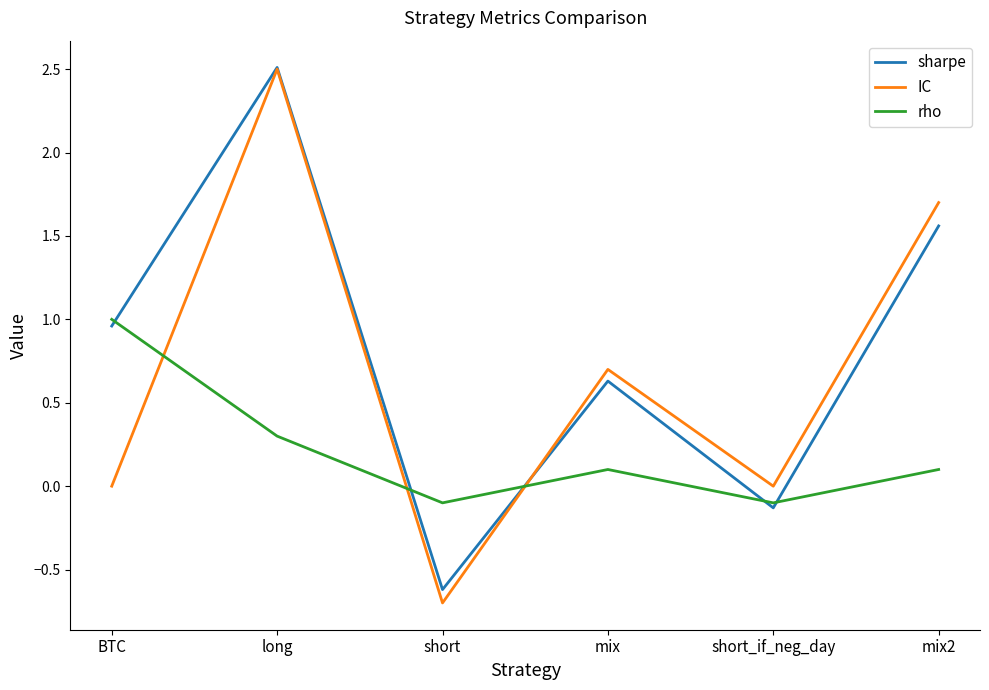

What position from the right is mix?

3